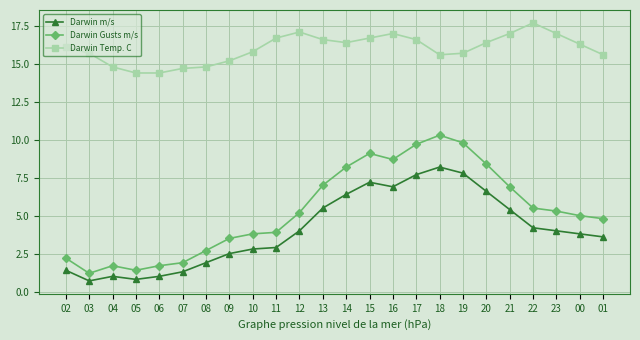

At which category does the chart reach its peak across all series?

22